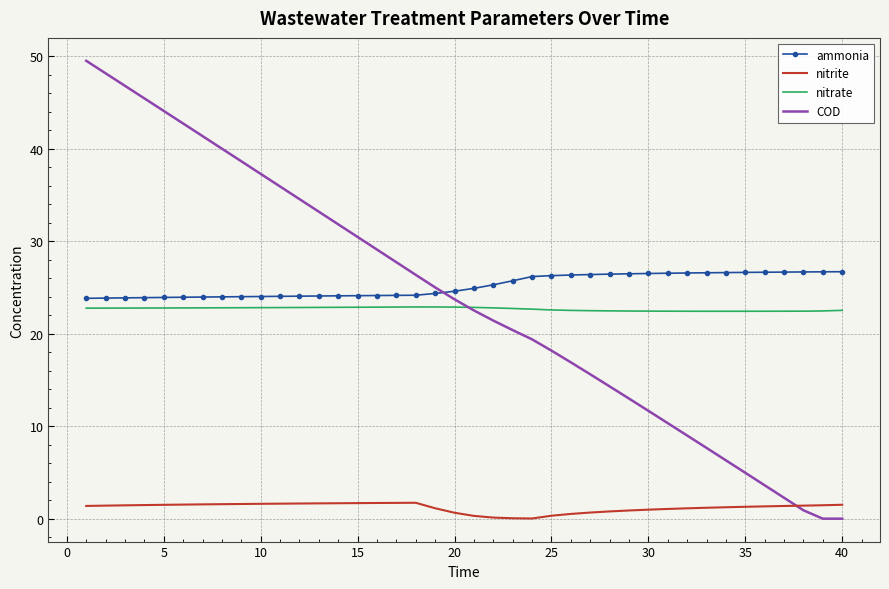

Which series ends up on top after the final intersection of ammonia and COD?

ammonia